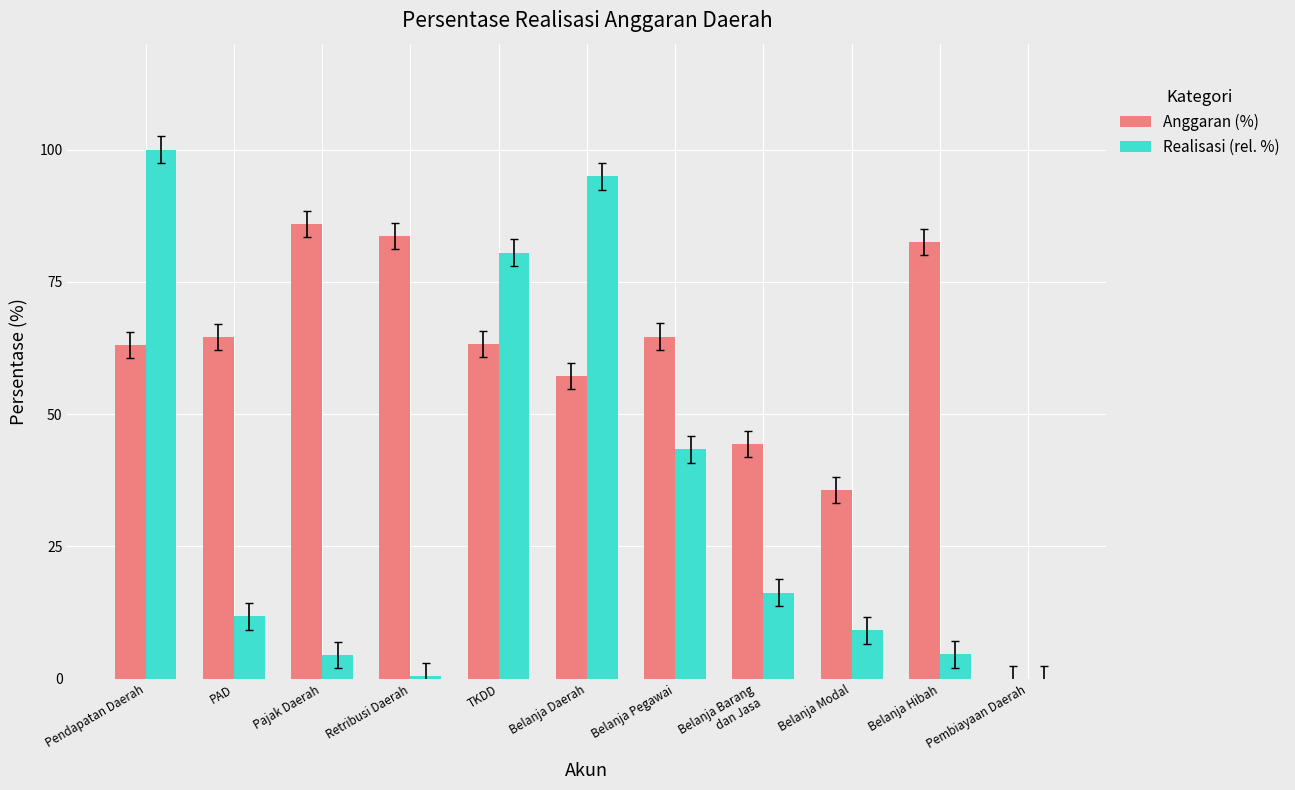

What is the sum of all Anggaran (%) values?

645.0